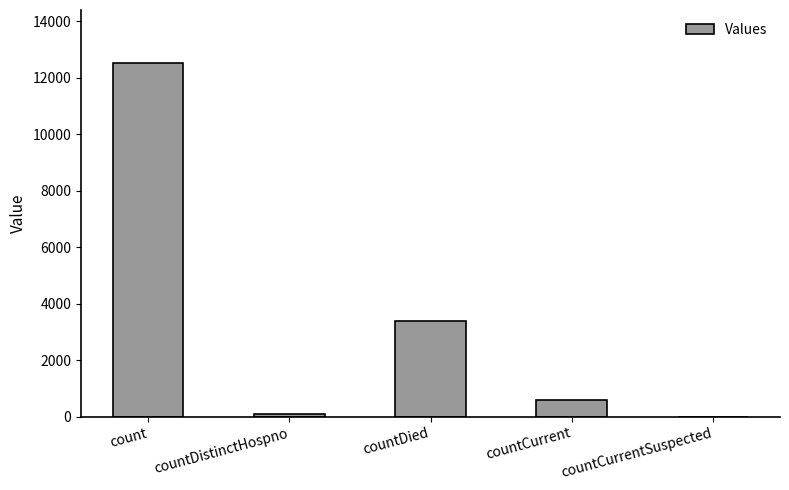

What is the difference between the values at countCurrentSuspected and countDied?

3400